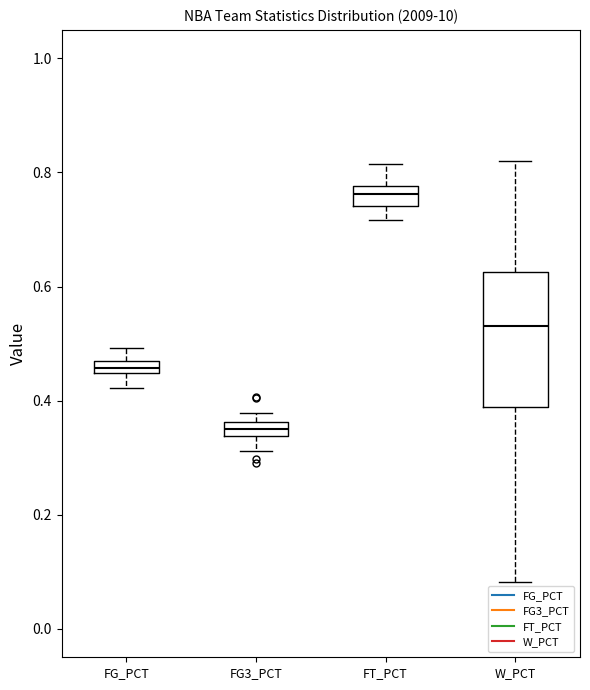

Which box is the tallest, from its lower edge to its upper edge?

W_PCT